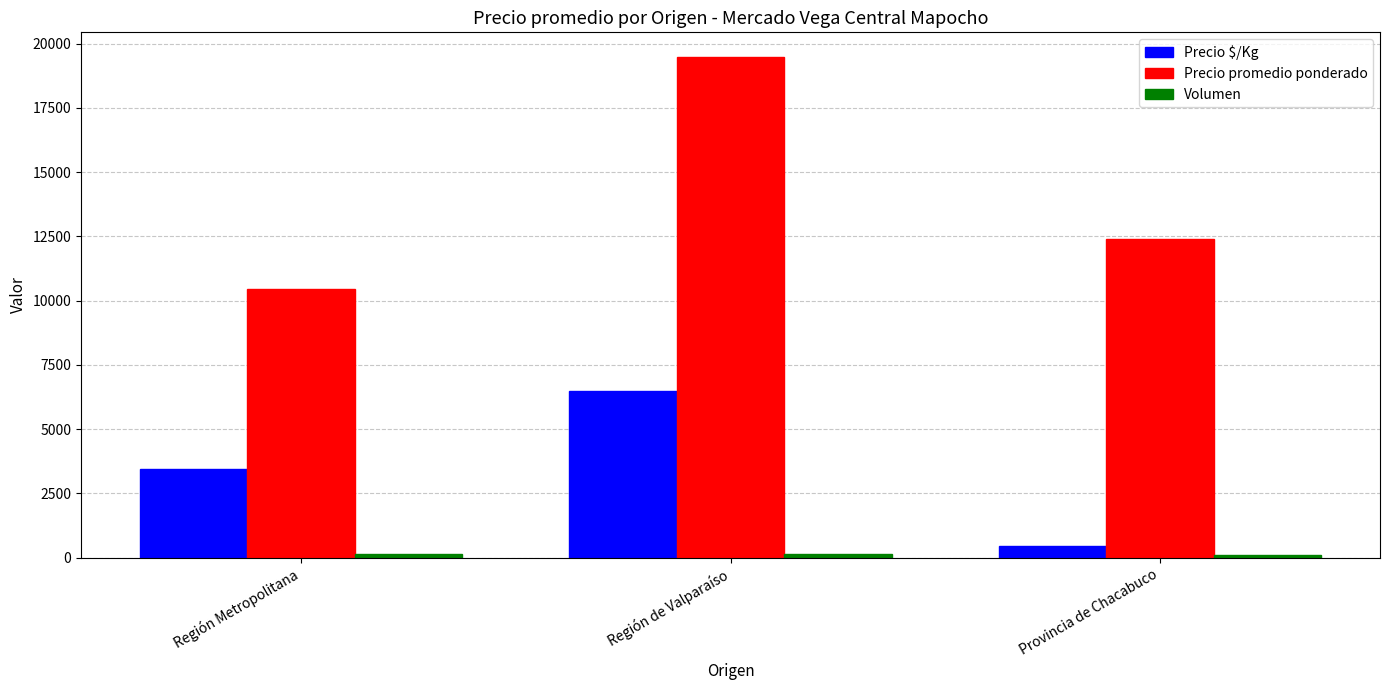

Which series has the largest total across all categories?

Precio promedio ponderado